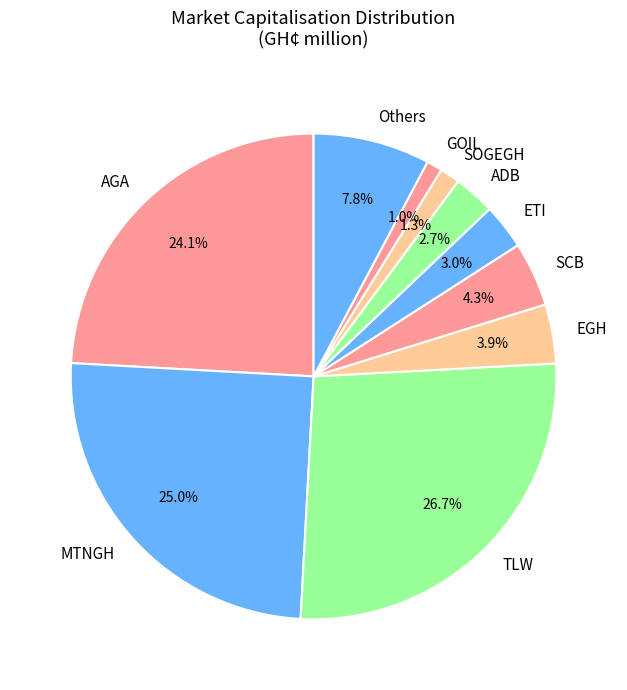

To the nearest percent, what is the difference between the largest and smallest slice percentages?

26%